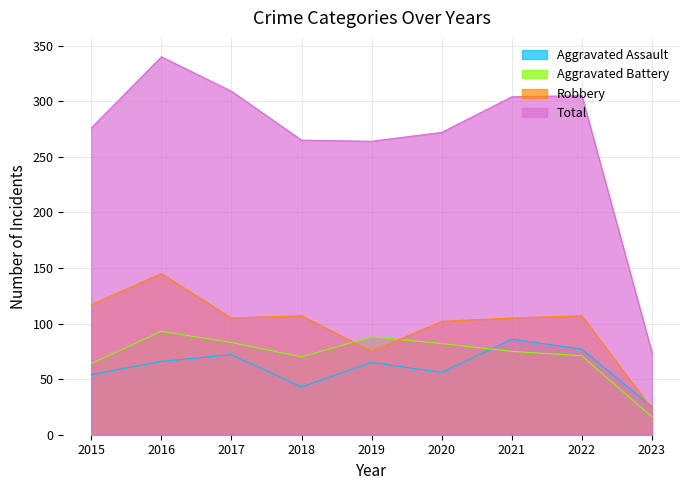

What is the difference between the maximum and minimum values in the Total series?

266